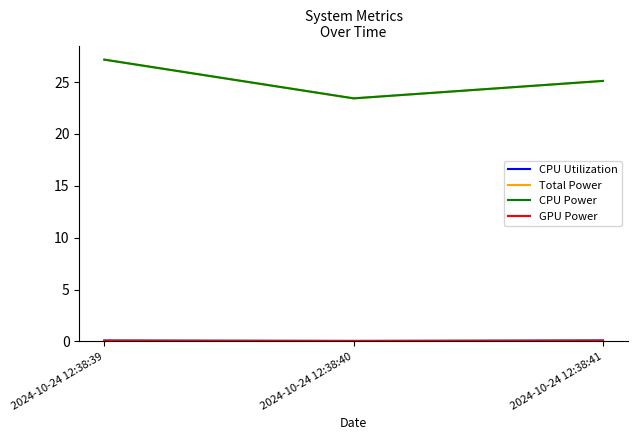

At which category is the sum across all series the highest?

2024-10-24 12:38:39